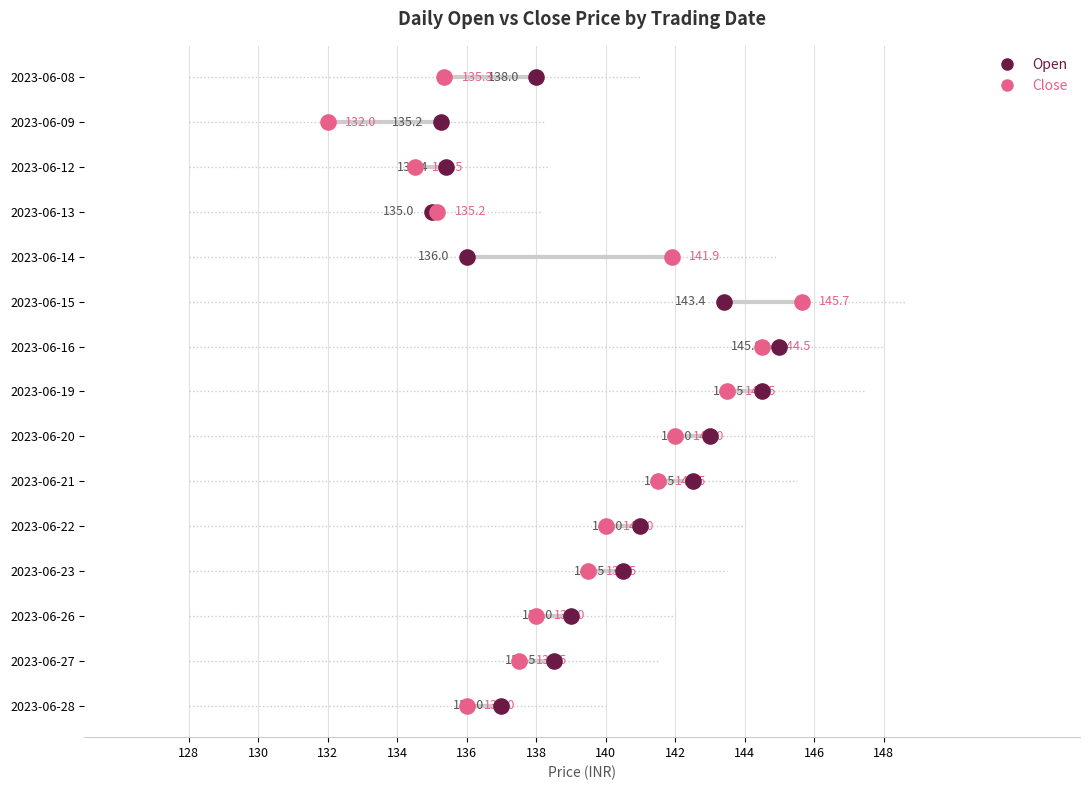

What are all the series names shown in the legend?

Open, Close